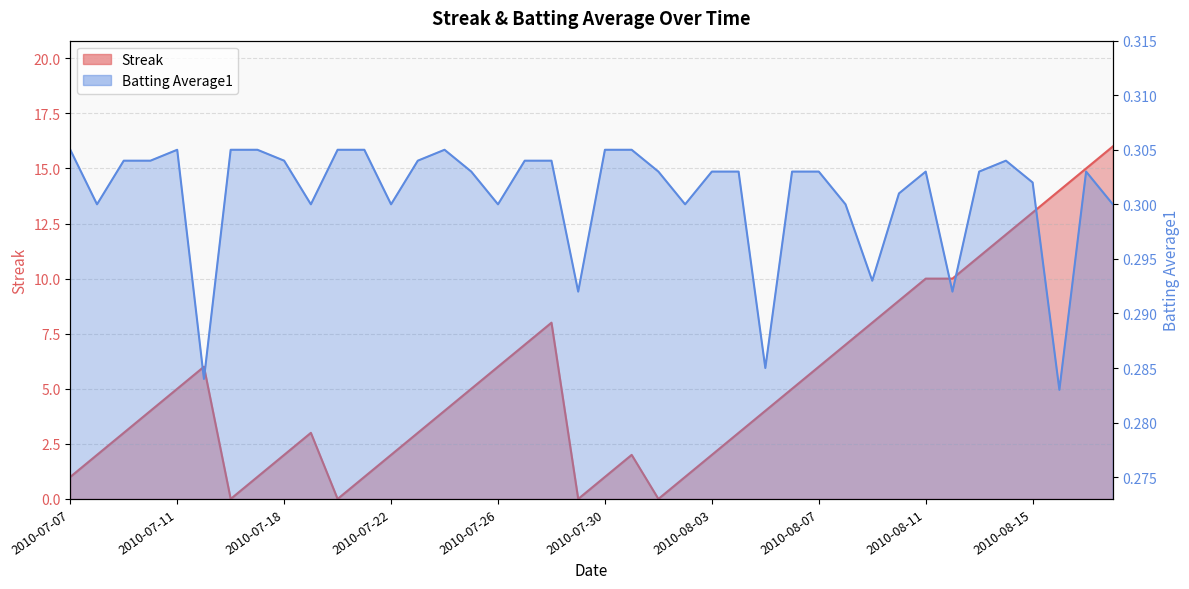

At which category does Batting Average1 reach its first local peak?

2010-07-11